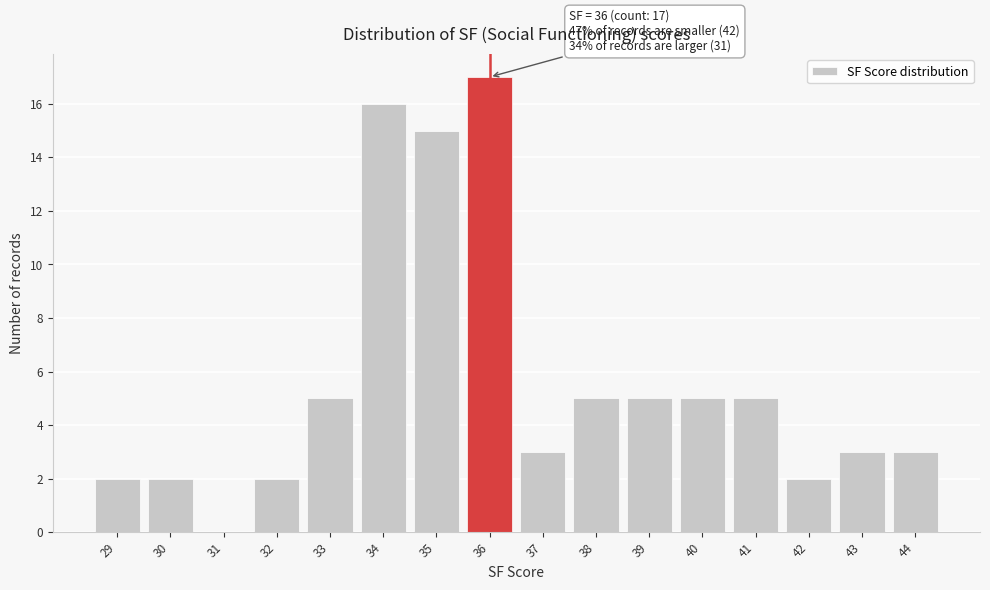

Over which range of the x-axis is the bar tallest?

35.5 to 36.5